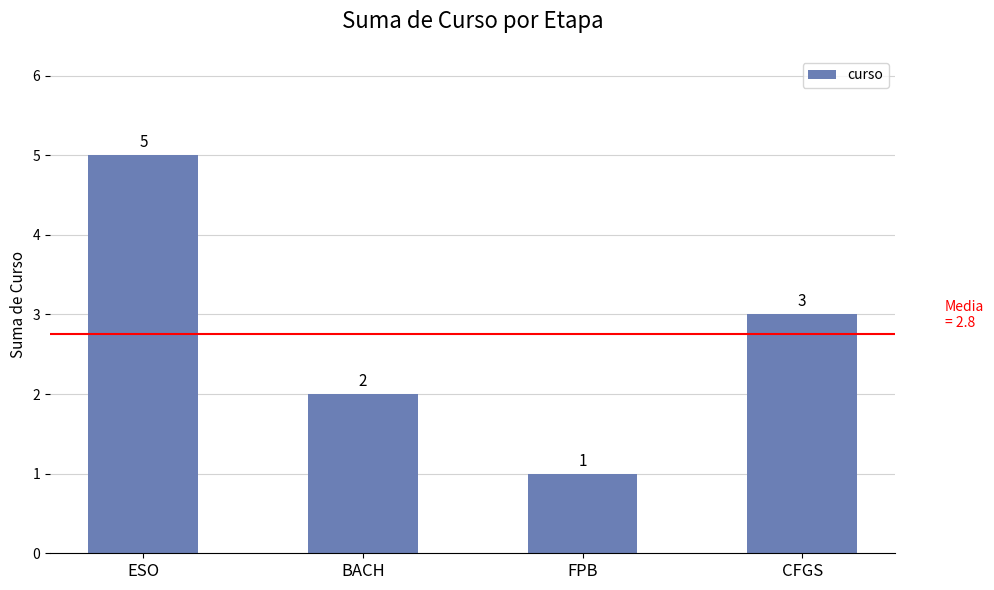

What is the greatest value displayed?

5